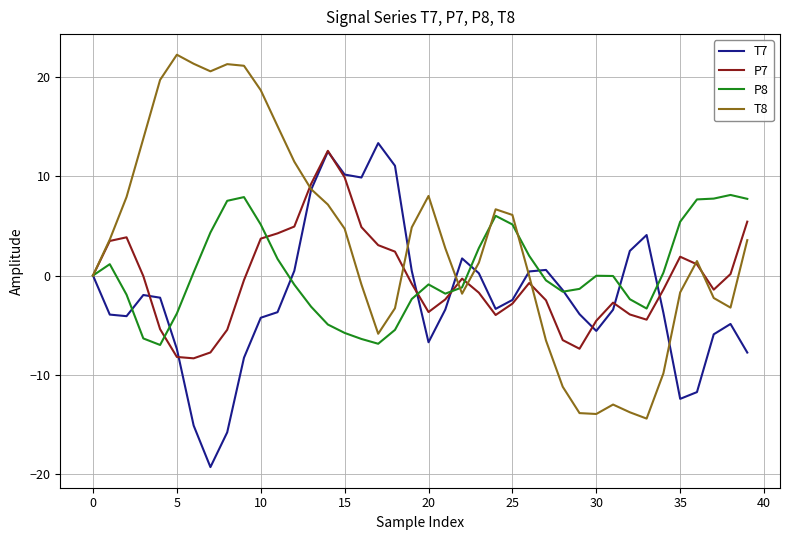

What is the maximum value for T7?

13.4